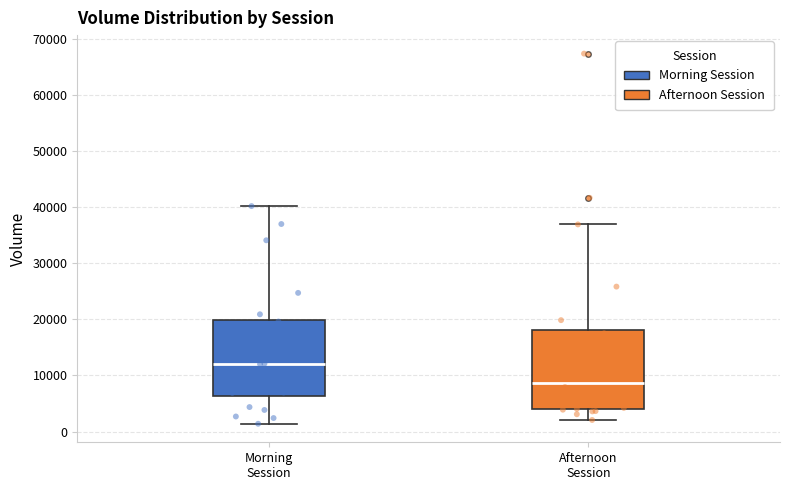

Reading left to right, read every box against the y-axis: the position of its median line, the range the box covers, and the ends of its whiskers. The values are not printed on the chart, so give them approximately, as read against the axis.

Morning Session: median 12000, box 6000 to 20000, whiskers 1000 to 40000
Afternoon Session: median 9000, box 4000 to 18000, whiskers 2000 to 37000